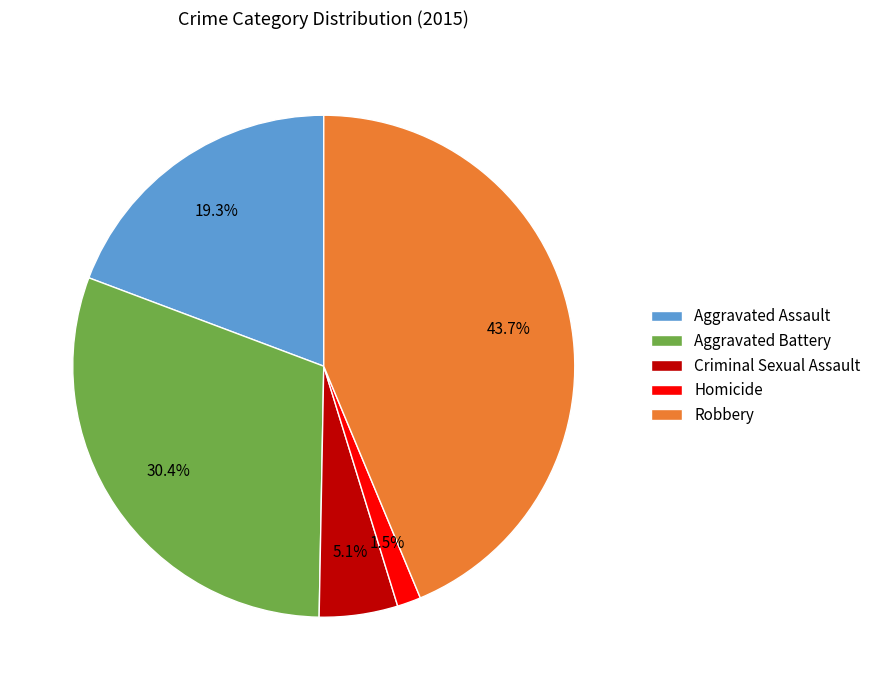

How many slices are in this pie chart?

5